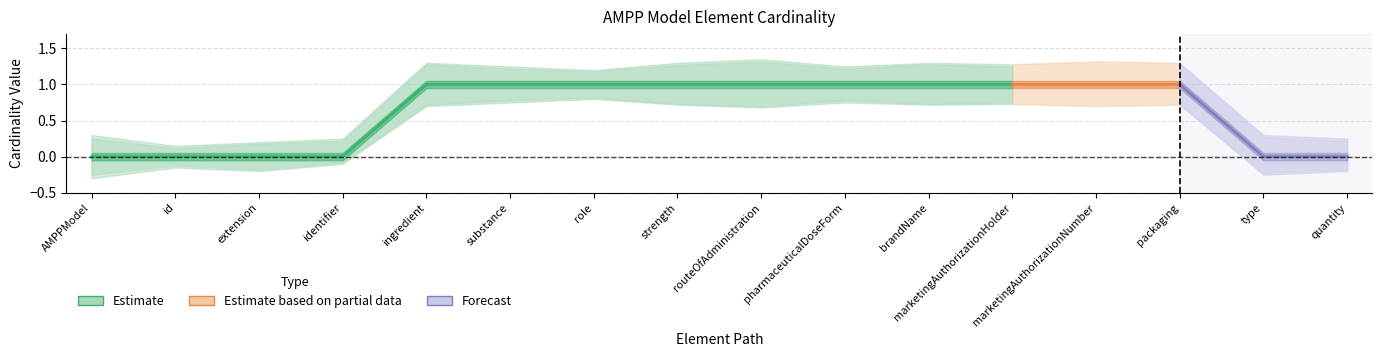

What is the label of the 8th point from the right?

AMPPModel.routeOfAdministration